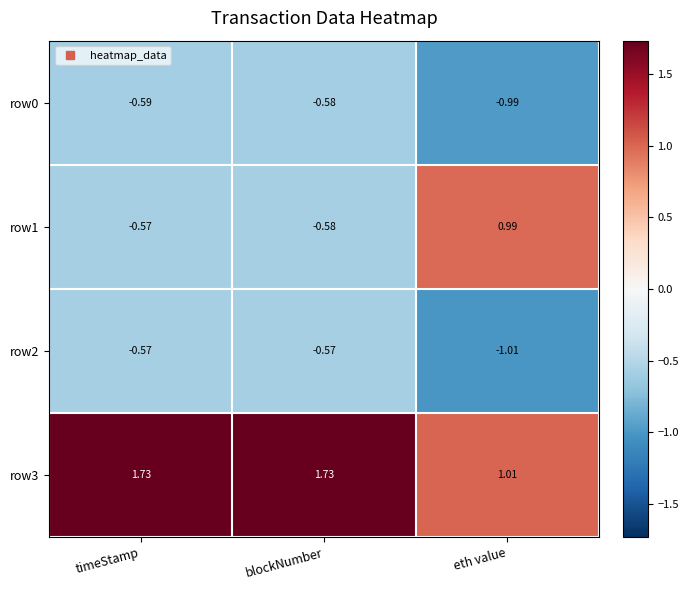

Count the number of data series in this chart.

4